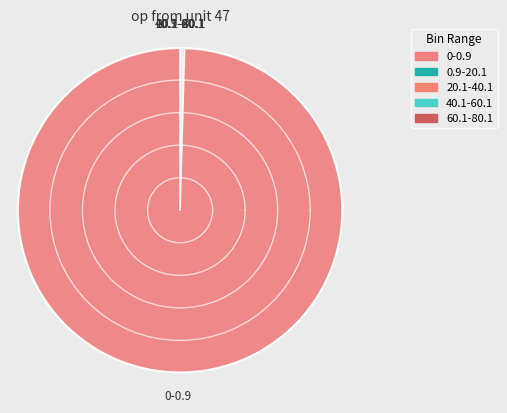

Which slice represents more than half of the pie?

0-0.9